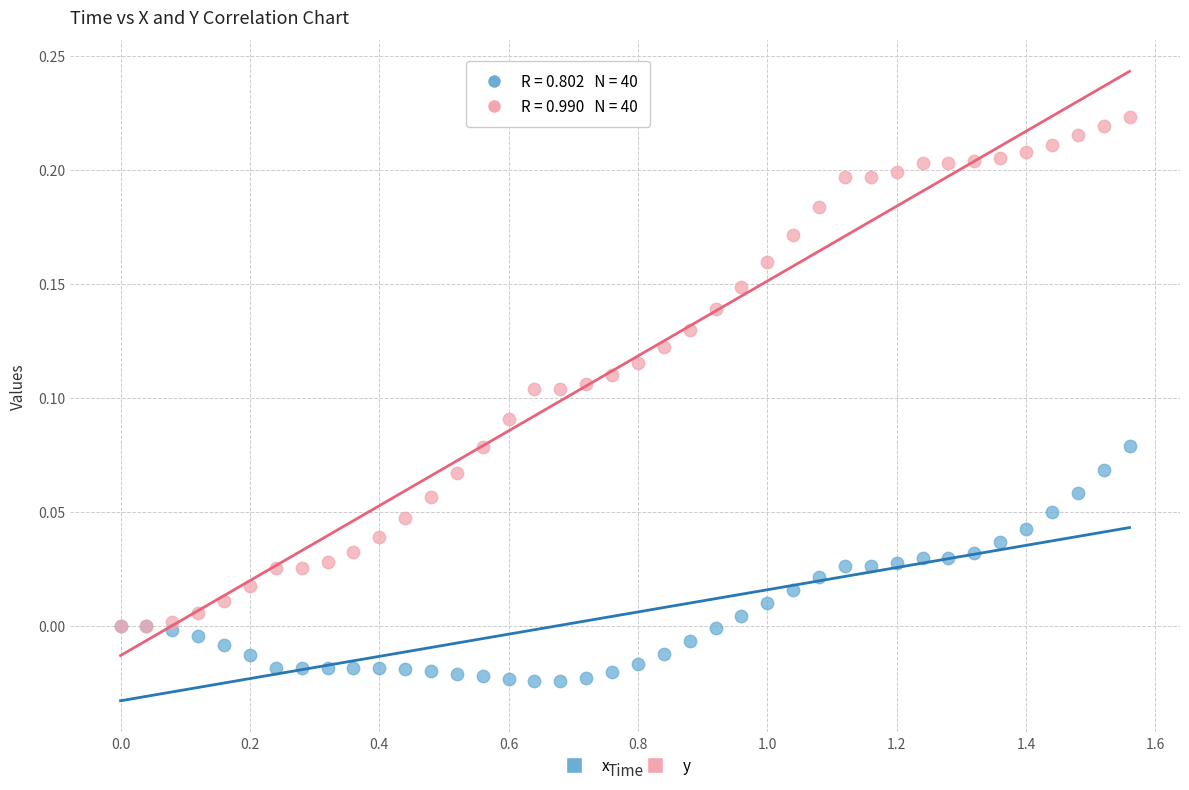

What are all the series names shown in the legend?

x, y